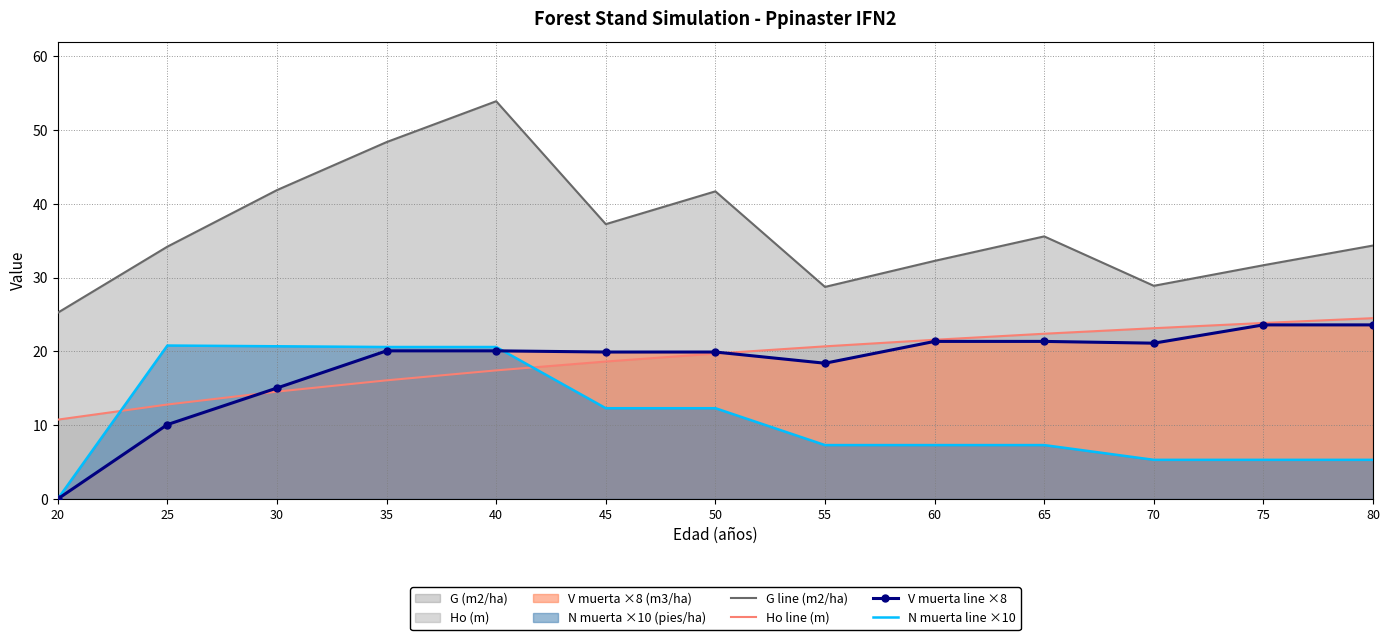

What is the difference between the N muerta line ×10 values at 20 and 75?

5.3